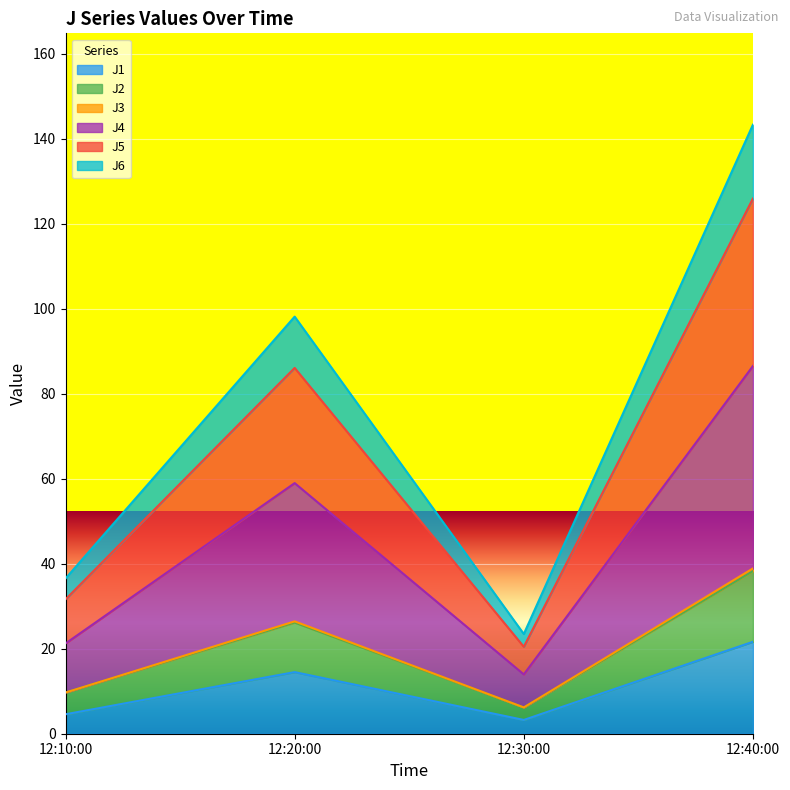

True or false: J1 has more than 0 interior local peaks.

True